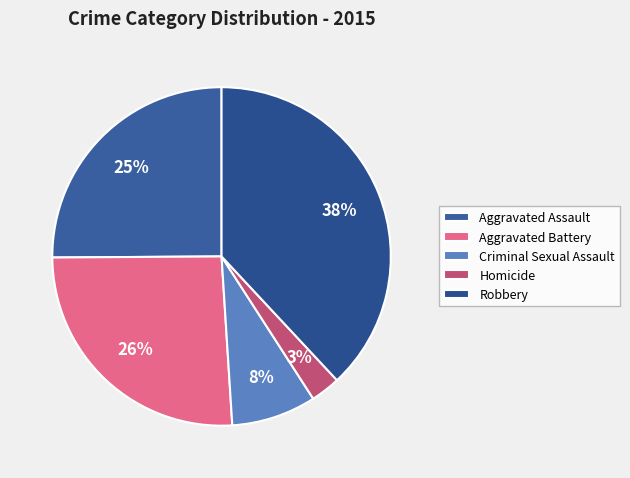

How many segments does this pie chart have?

5